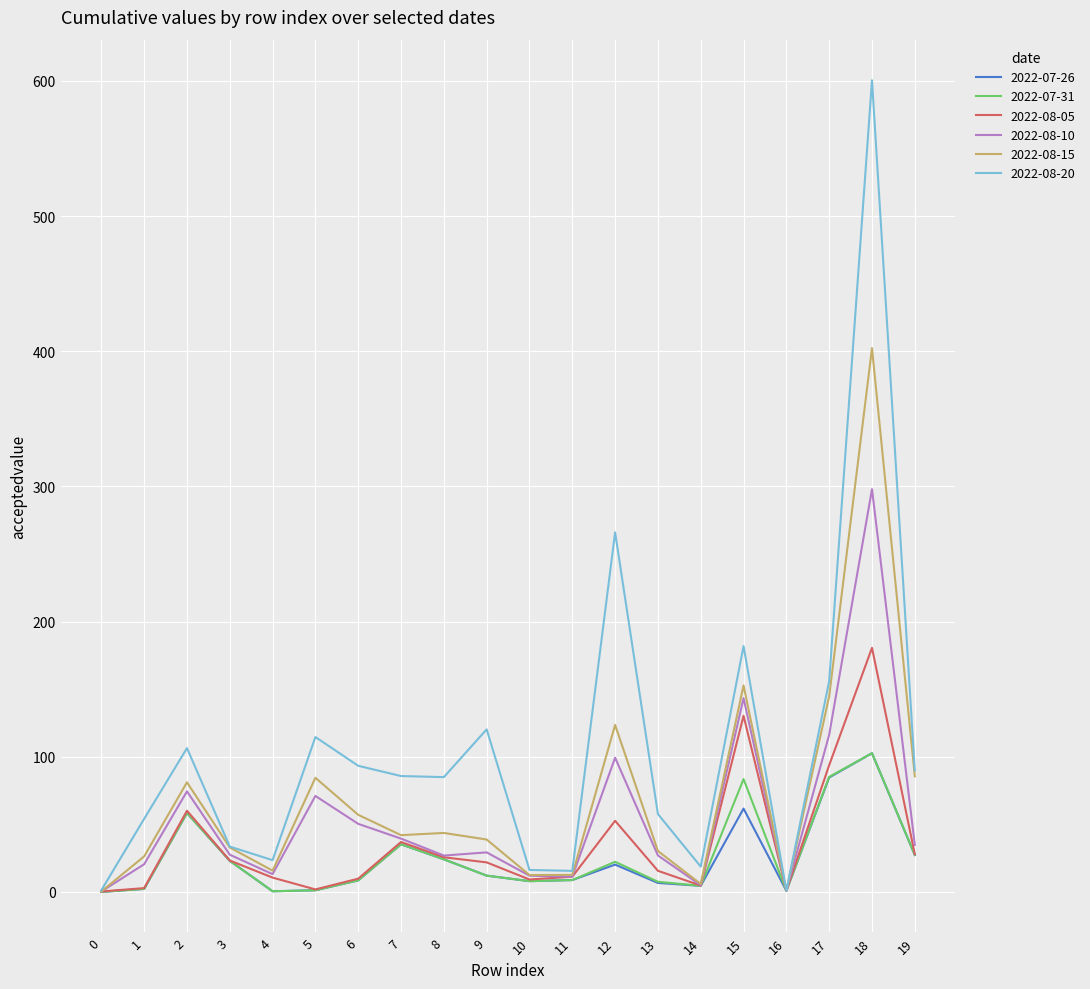

Is the value of 2022-08-15 at 7 greater than the value of 2022-08-10 at 1?

Yes